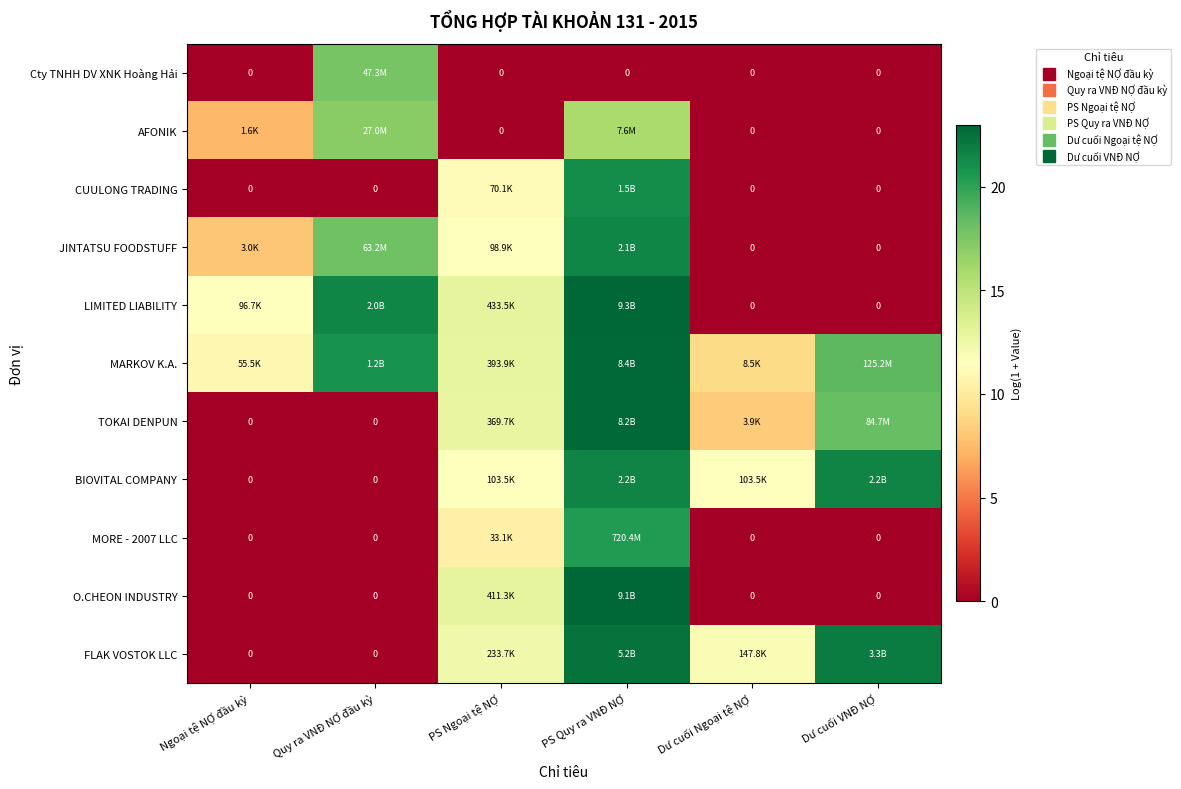

Which has a higher value, Quy ra VNĐ NỢ đầu kỳ or Dư cuối Ngoại tệ NỢ?

Quy ra VNĐ NỢ đầu kỳ